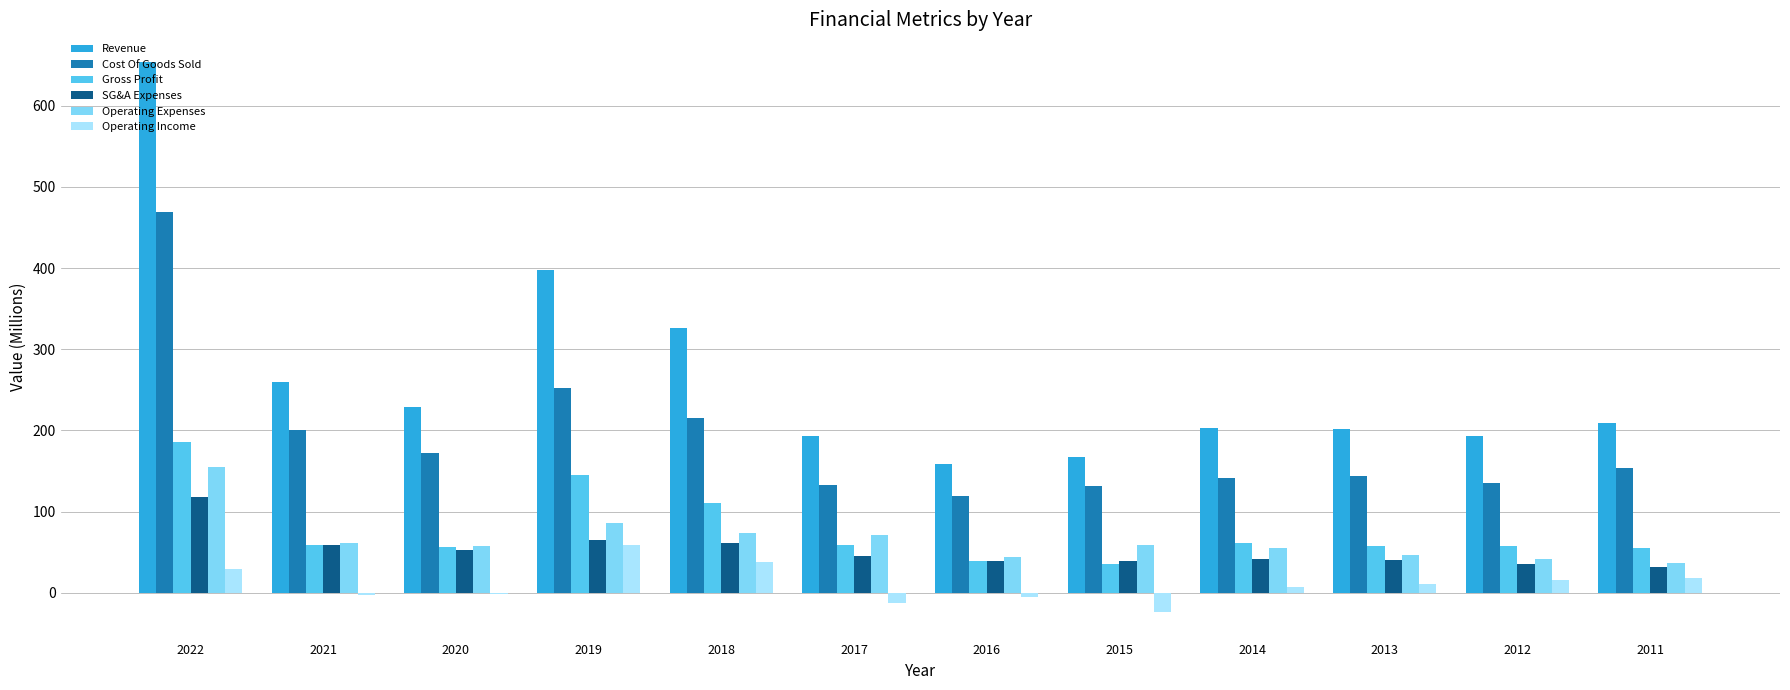

What is the approximate value of Revenue at 2012?

192.7